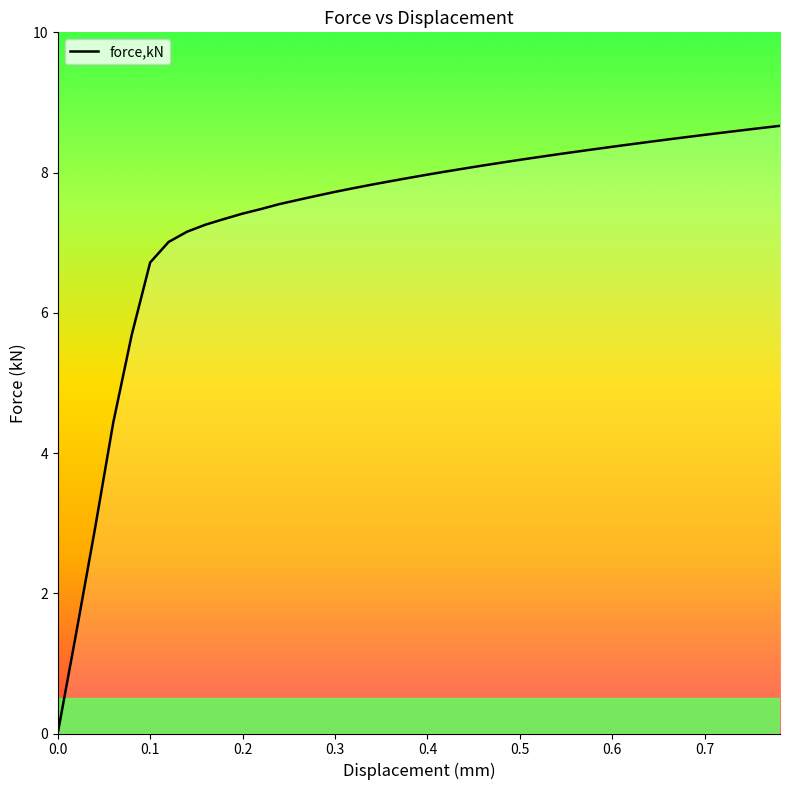

What is the greatest value displayed?

8.7